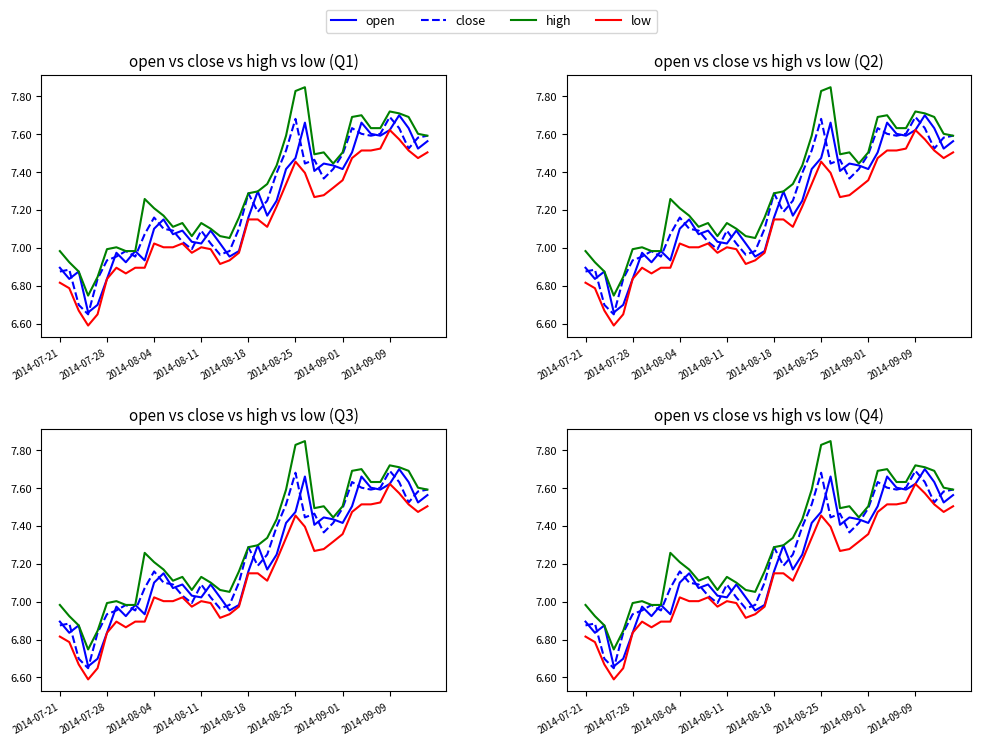

Reading left to right, extract all data points from this chart.

open: 6.9	6.8	6.9	6.7	6.7	6.8	7.0	6.9	7.0	6.9	7.1	7.2	7.1	7.1	7.0	7.0	7.1	7.0	7.0	7.0	7.2	7.3	7.2	7.2	7.4	7.5	7.7	7.4	7.4	7.4	7.4	7.5	7.7	7.6	7.6	7.6	7.7	7.6	7.5	7.6
close: 6.9	6.9	6.7	6.6	6.8	6.9	7.0	7.0	7.0	7.1	7.2	7.1	7.1	7.0	7.0	7.1	7.0	7.0	7.0	7.1	7.3	7.2	7.2	7.4	7.5	7.7	7.4	7.5	7.4	7.4	7.5	7.6	7.6	7.6	7.6	7.7	7.6	7.5	7.6	7.6
high: 7.0	6.9	6.9	6.7	6.8	7.0	7.0	7.0	7.0	7.3	7.2	7.2	7.1	7.1	7.1	7.1	7.1	7.1	7.1	7.2	7.3	7.3	7.3	7.4	7.6	7.8	7.8	7.5	7.5	7.4	7.5	7.7	7.7	7.6	7.6	7.7	7.7	7.7	7.6	7.6
low: 6.8	6.8	6.7	6.6	6.6	6.8	6.9	6.9	6.9	6.9	7.0	7.0	7.0	7.0	7.0	7.0	7.0	6.9	6.9	7.0	7.2	7.2	7.1	7.2	7.3	7.5	7.4	7.3	7.3	7.3	7.4	7.5	7.5	7.5	7.5	7.6	7.6	7.5	7.5	7.5